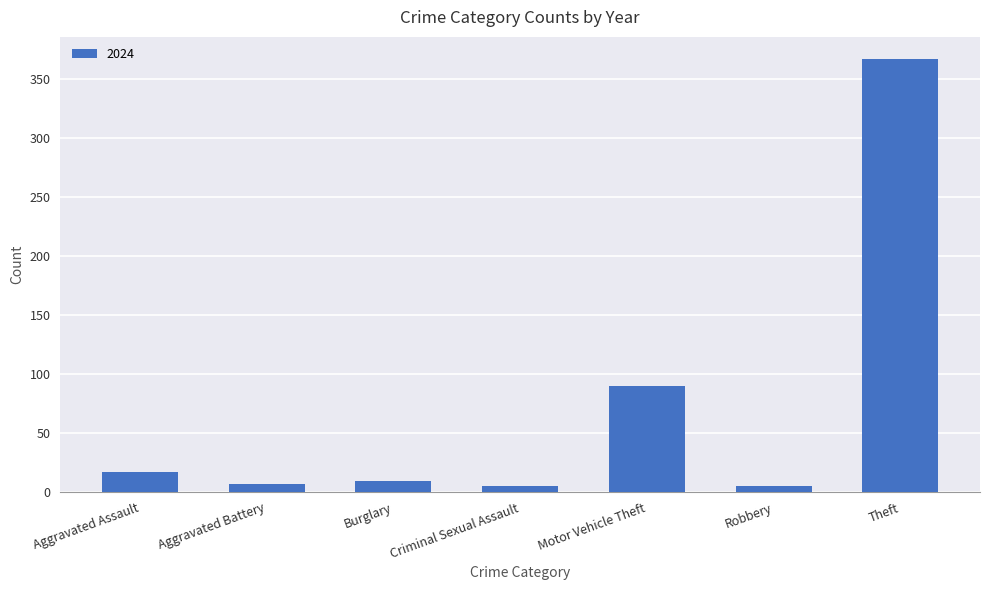

Reading left to right, extract all data points from this chart.

17	7	9	5	90	5	367